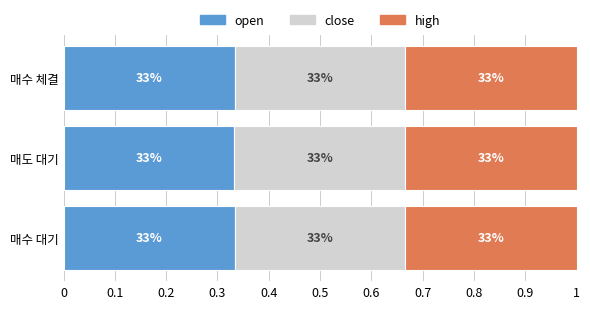

At how many categories does at least one series exceed 0?

3